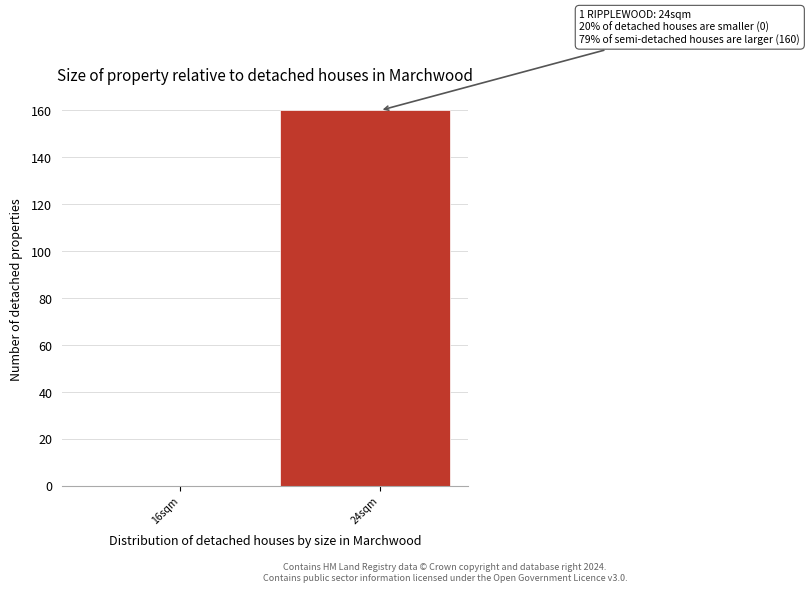

Reading right to left, transcribe all the data shown in this chart.

24sqm=160	16sqm=0